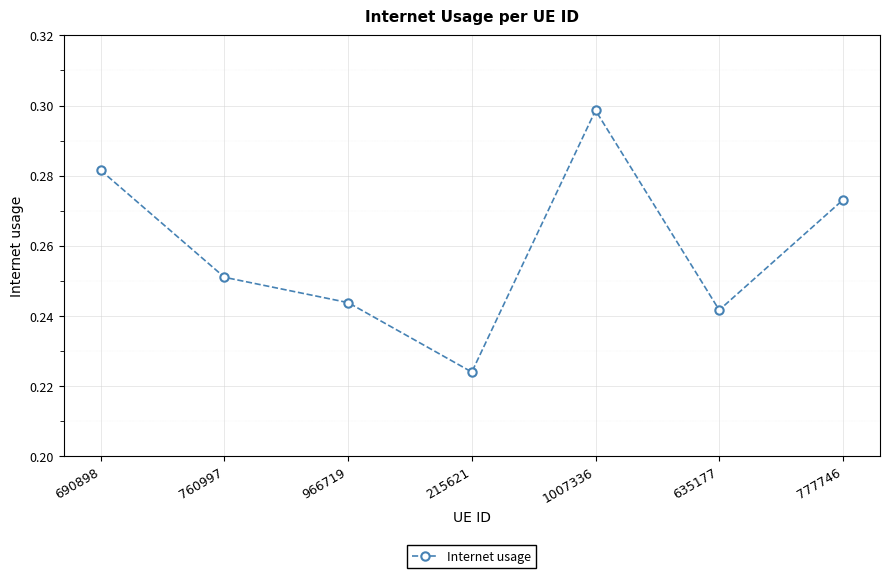

How many series are shown in this chart?

1